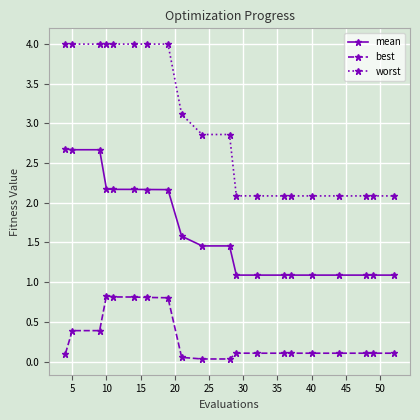

Is this an area chart (filled region under the line)?

No